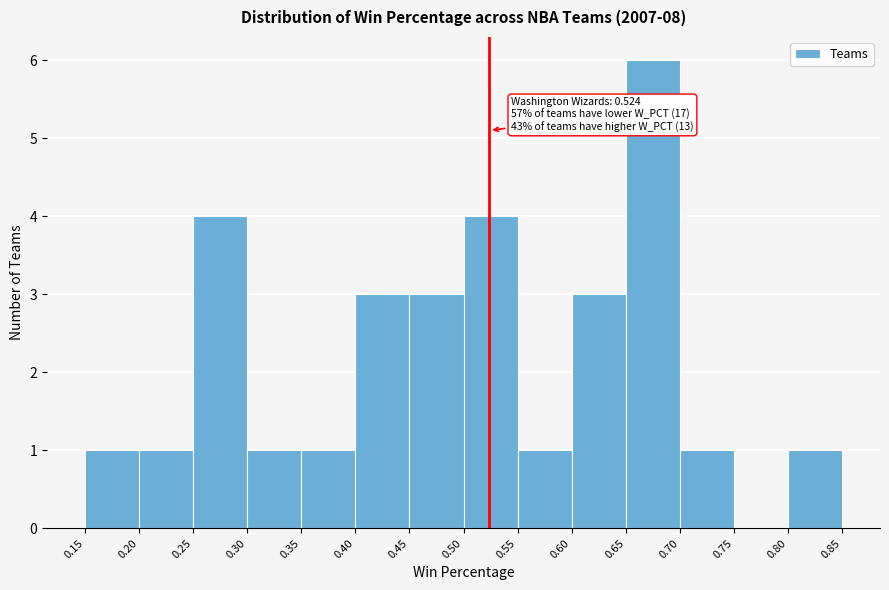

Which range on the x-axis has the tallest bar?

0.65 to 0.70